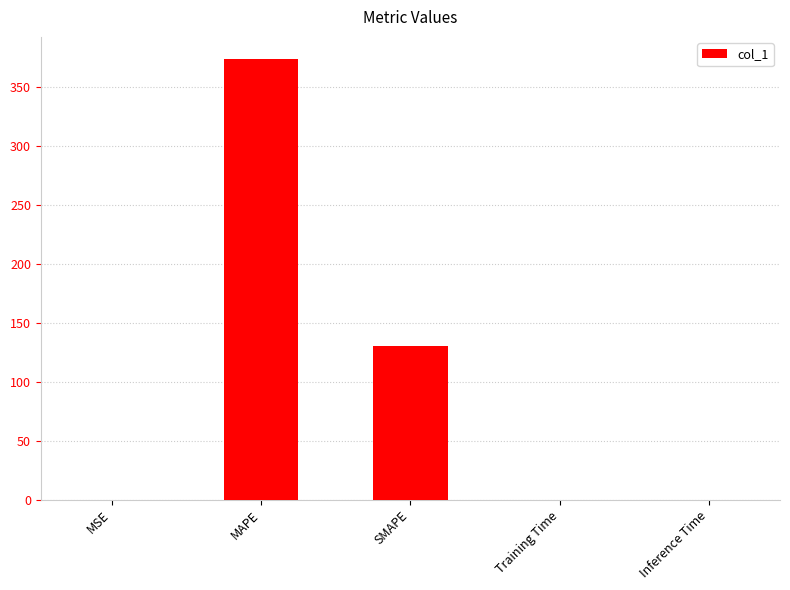

Which label corresponds to the largest value in the chart?

MAPE